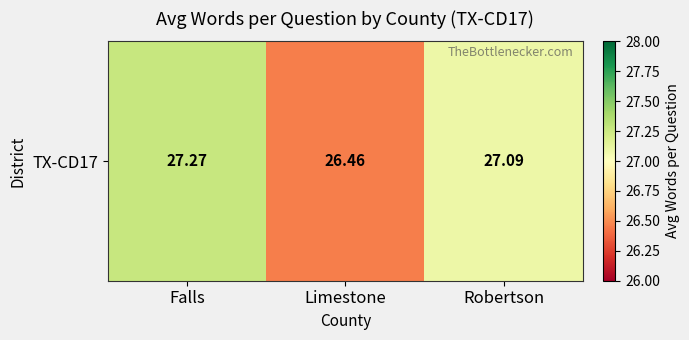

Read the value at Limestone.

26.5